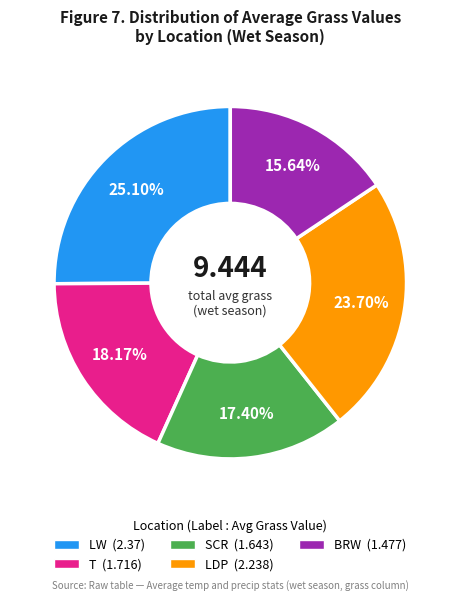

Which category has the smallest portion of the pie?

BRW